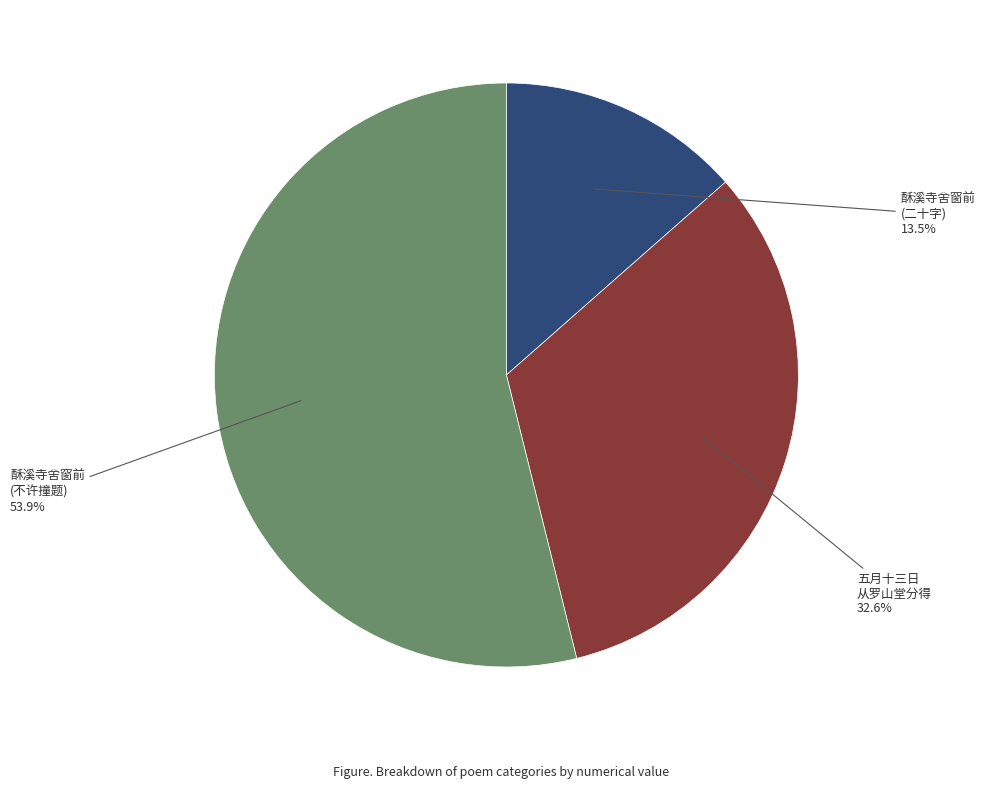

To the nearest percent, what is the difference between the largest and smallest slice percentages?

40%